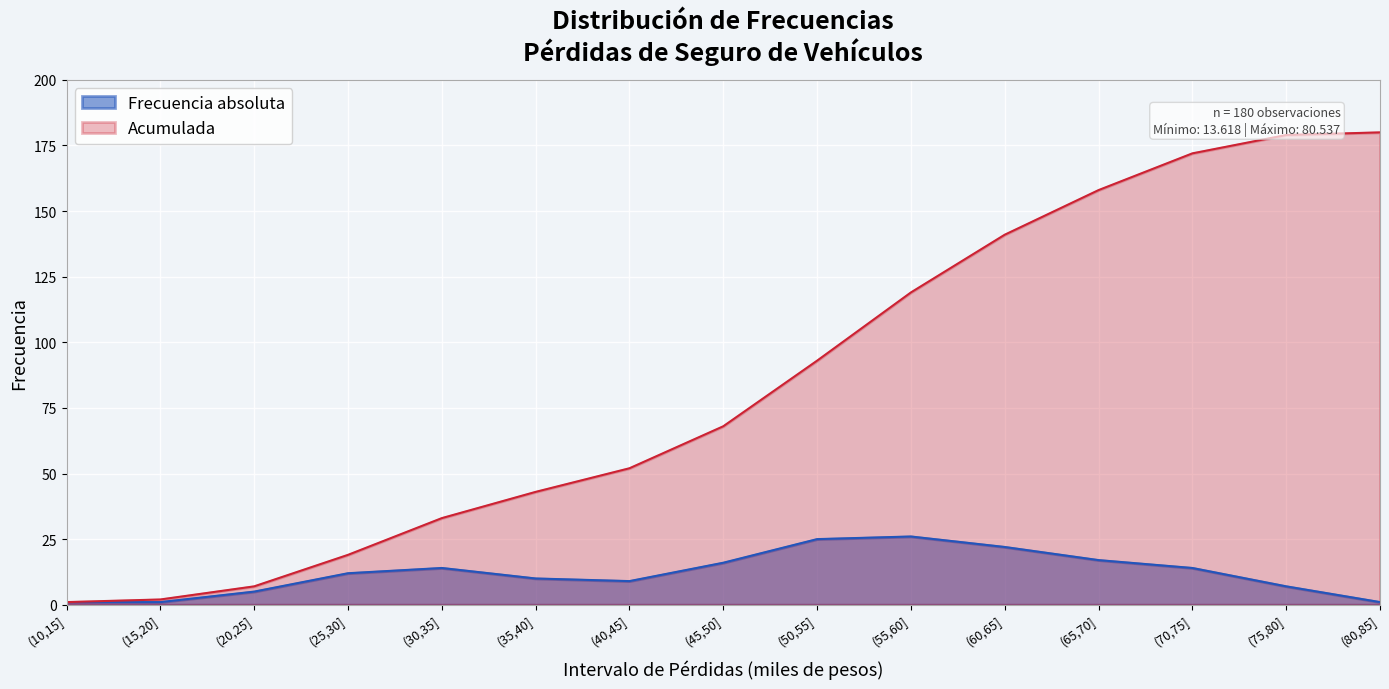

What is the greatest value displayed?

180